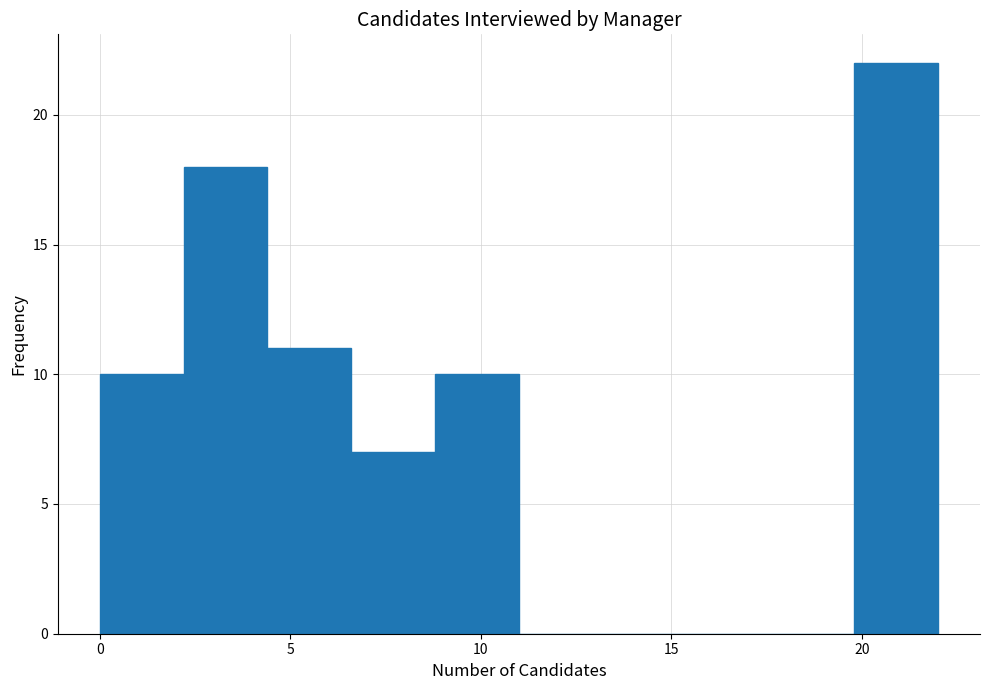

Over which range of the x-axis is the bar tallest?

19.8 to 22.0